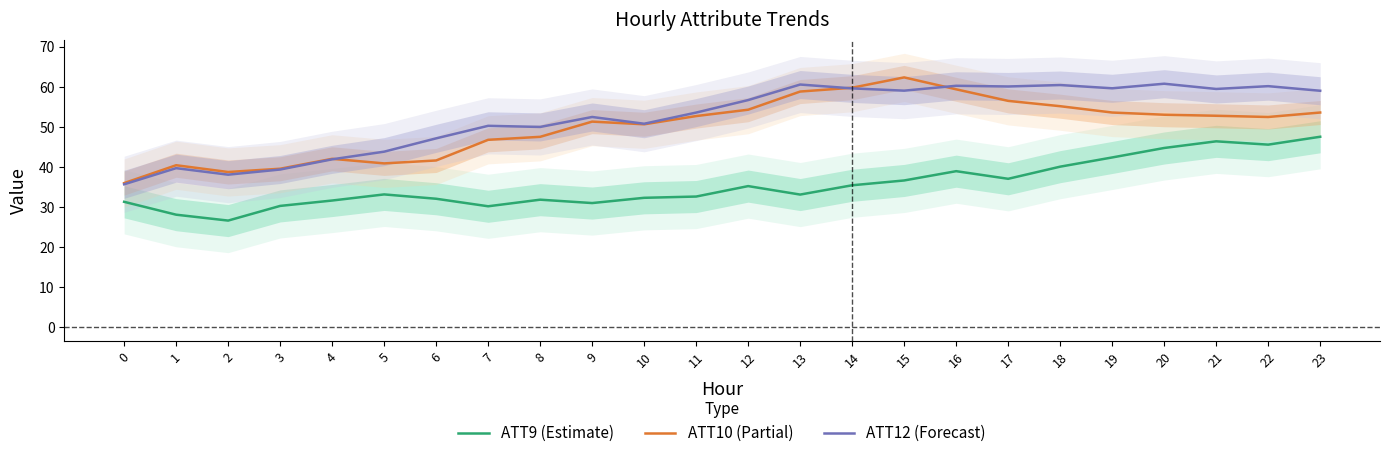

Reading left to right, list all the values displayed in this chart.

ATT9 (Estimate): 31.3	28.1	26.6	30.3	31.6	33.2	32.1	30.2	31.9	31.0	32.3	32.6	35.2	33.1	35.4	36.6	39.0	37.1	40.1	42.4	44.7	46.4	45.6	47.5
ATT10 (Partial): 36.0	40.4	38.8	39.6	42.0	40.9	41.6	46.8	47.5	51.3	50.7	52.7	54.3	58.8	59.8	62.3	59.4	56.5	55.2	53.6	53.0	52.8	52.5	53.6
ATT12 (Forecast): 35.7	39.7	38.1	39.4	41.9	43.8	47.1	50.3	50.0	52.5	50.8	53.6	56.7	60.6	59.6	59.0	60.3	60.1	60.4	59.6	60.8	59.5	60.2	59.0